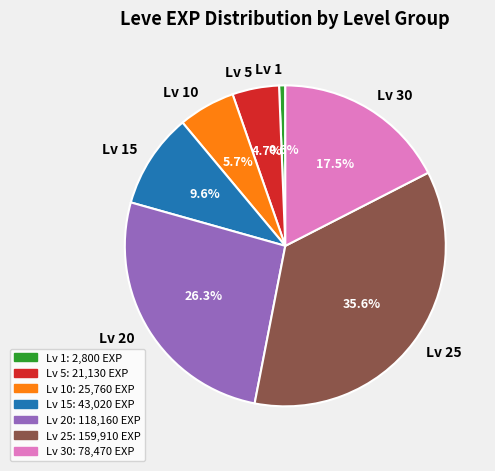

How many segments does this pie chart have?

7